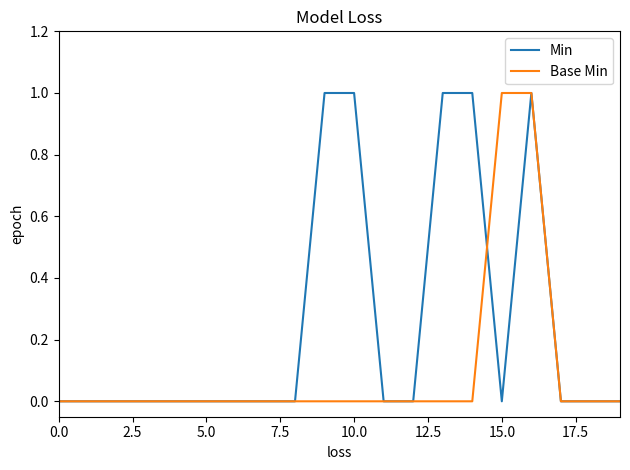

Rank the series by their average value, from lowest to highest.

Base Min, Min